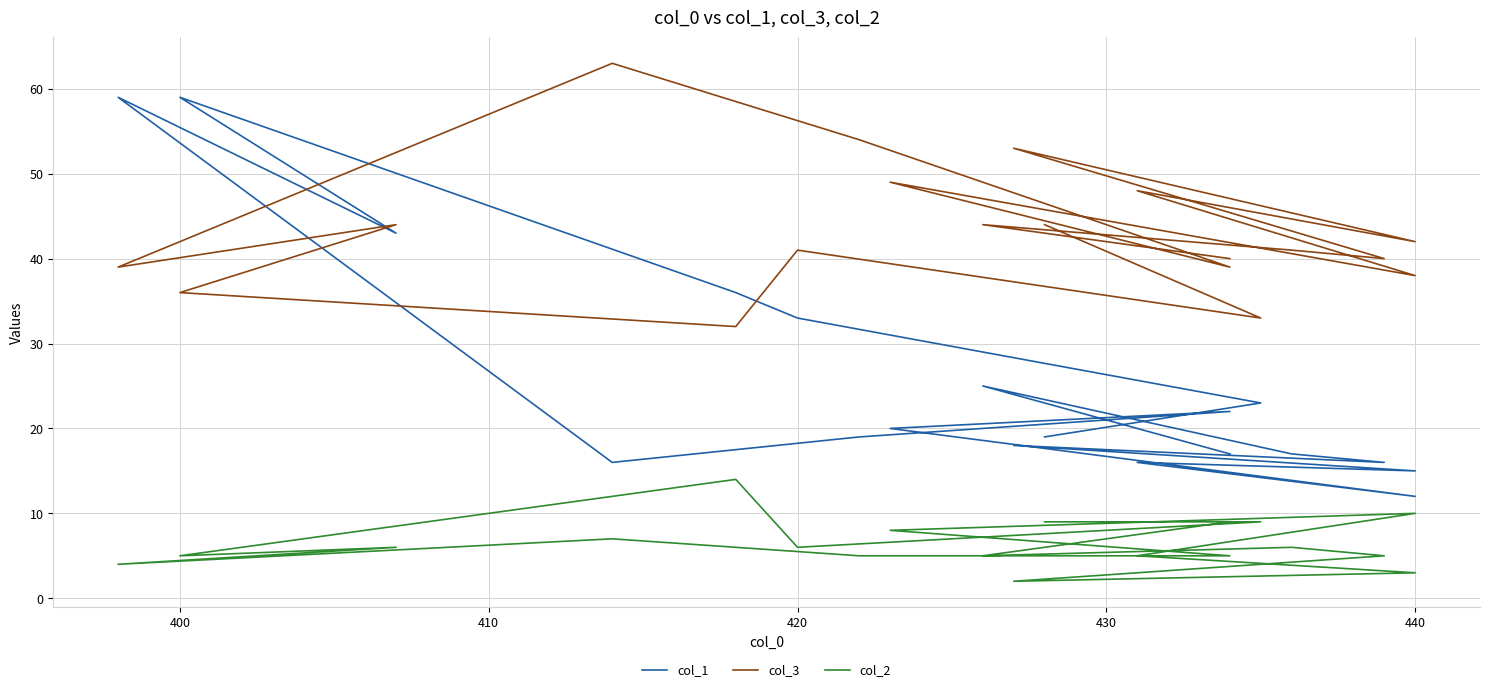

At 440, list the series in order from smallest to largest.

col_2, col_1, col_3